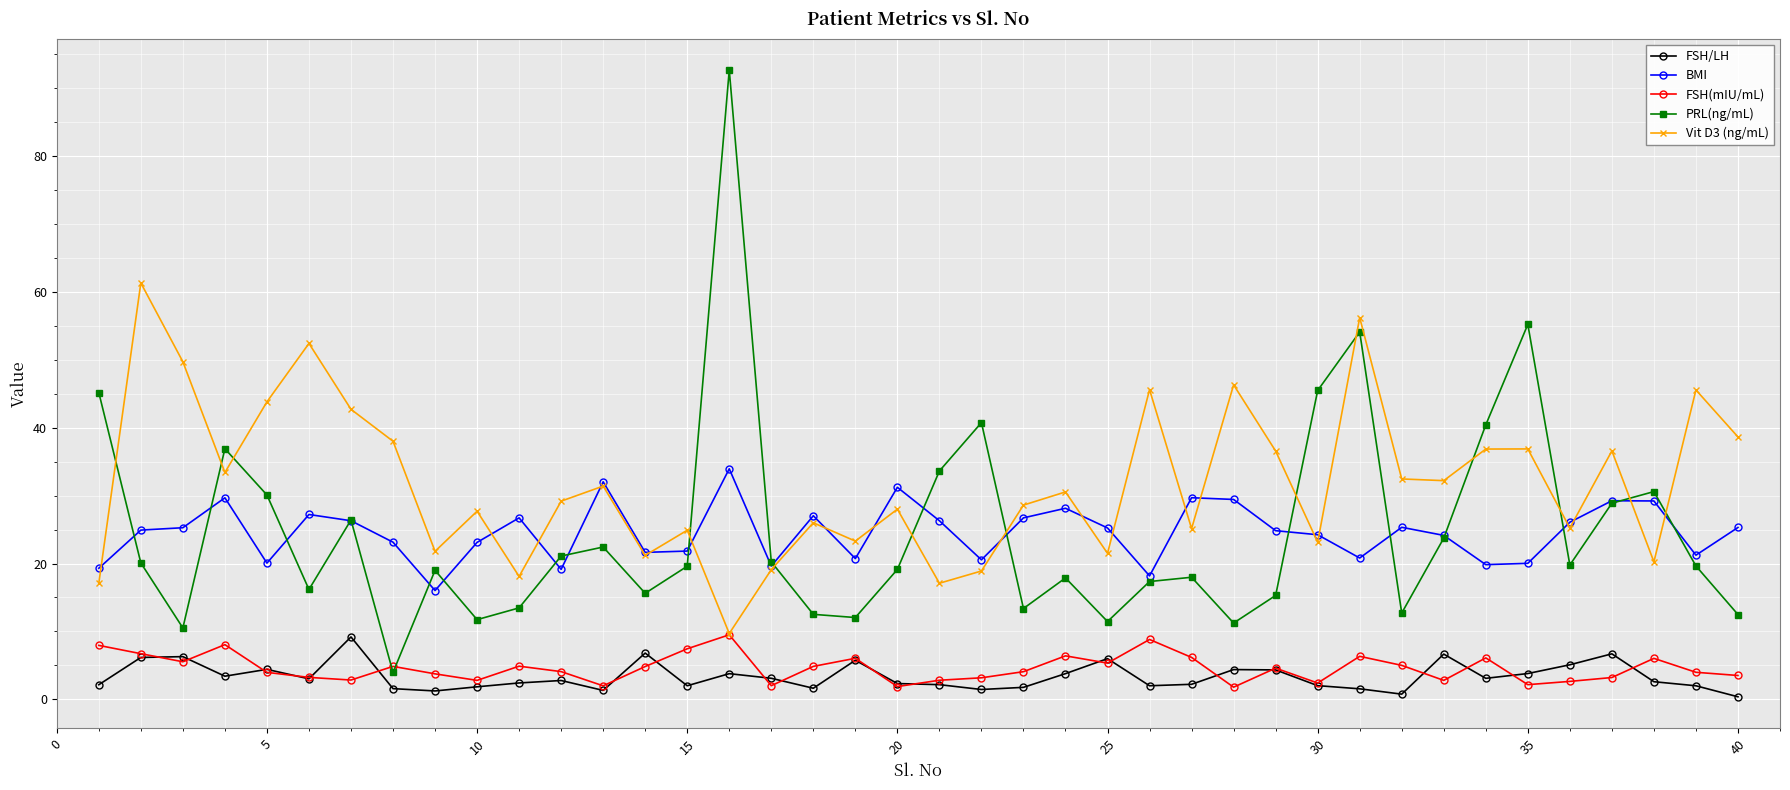

Which series has the largest range (max minus min)?

PRL(ng/mL)